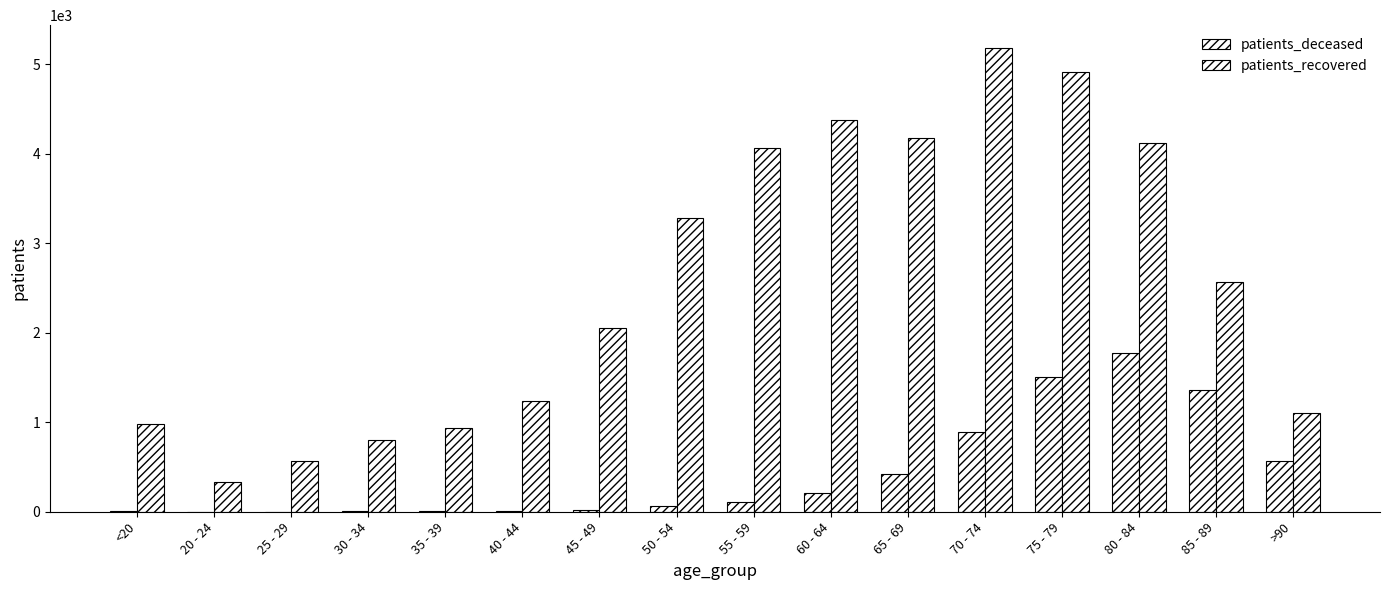

At 40 - 44, list the series in order from largest to smallest.

patients_recovered, patients_deceased